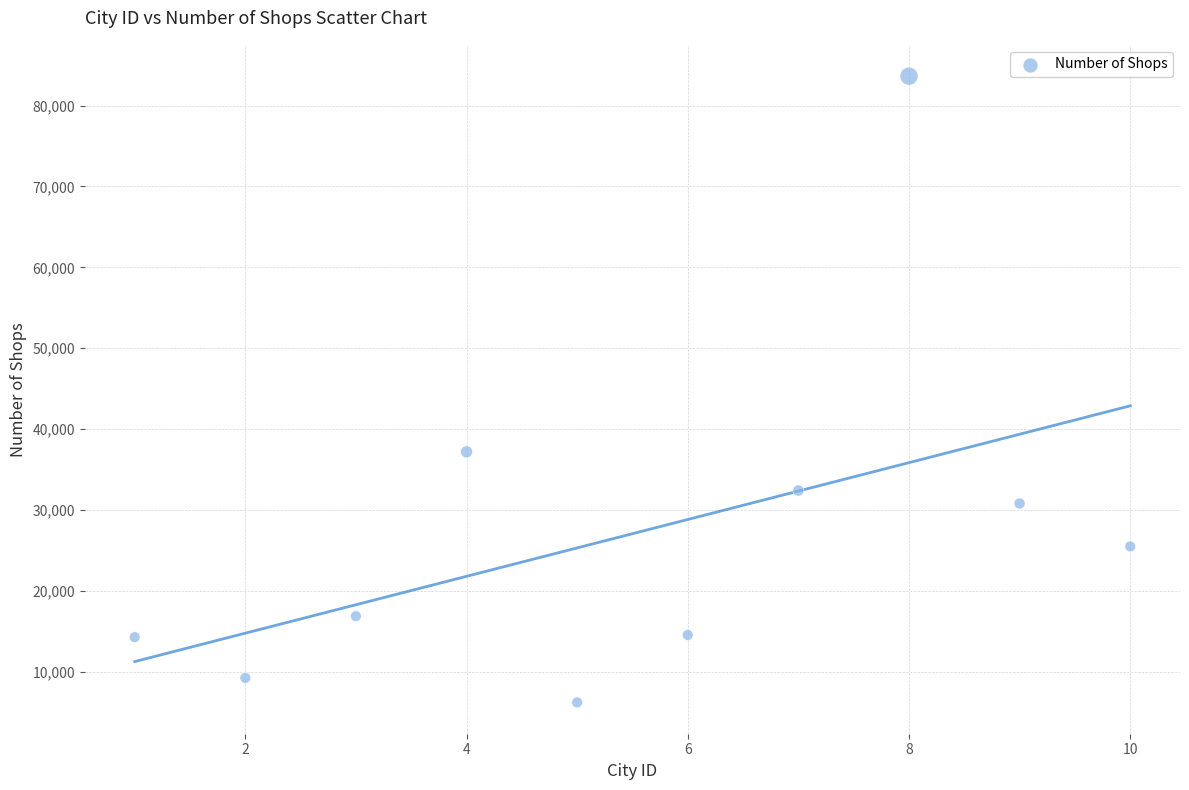

What is the average Y value?

27071